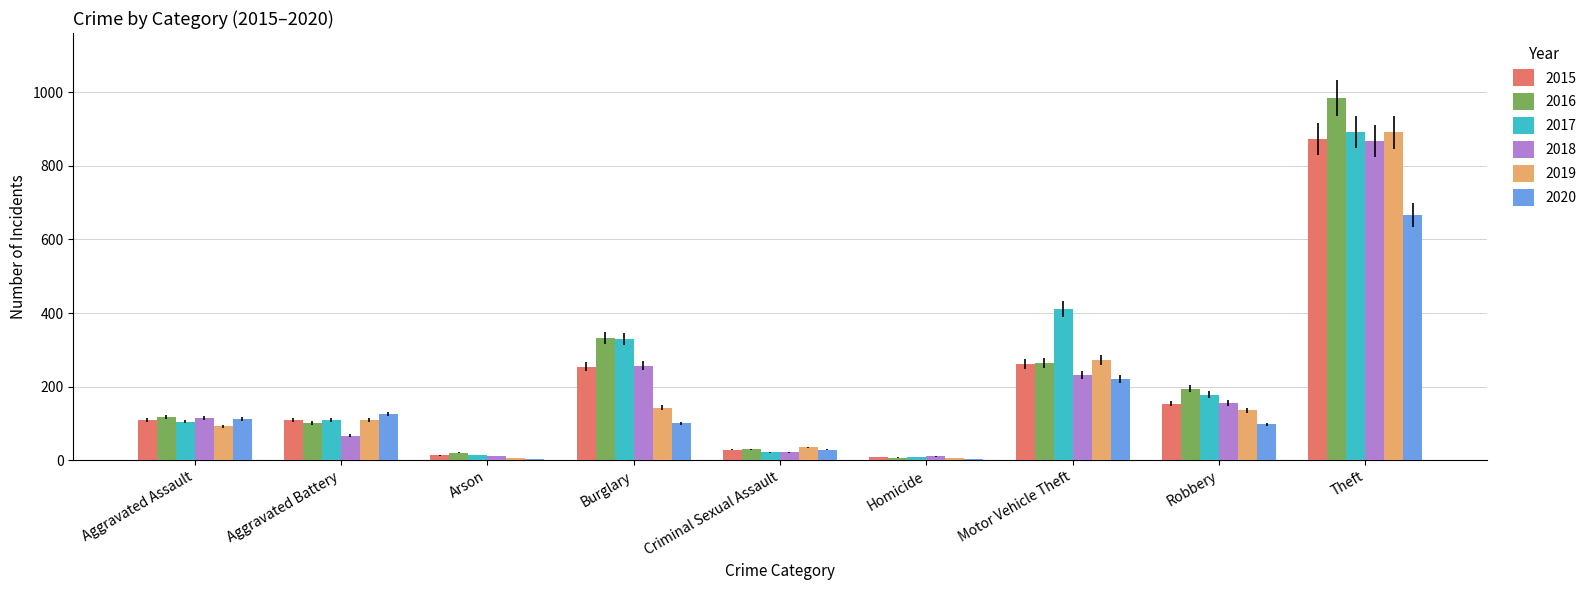

What is the sum of all 2020 values?

1356